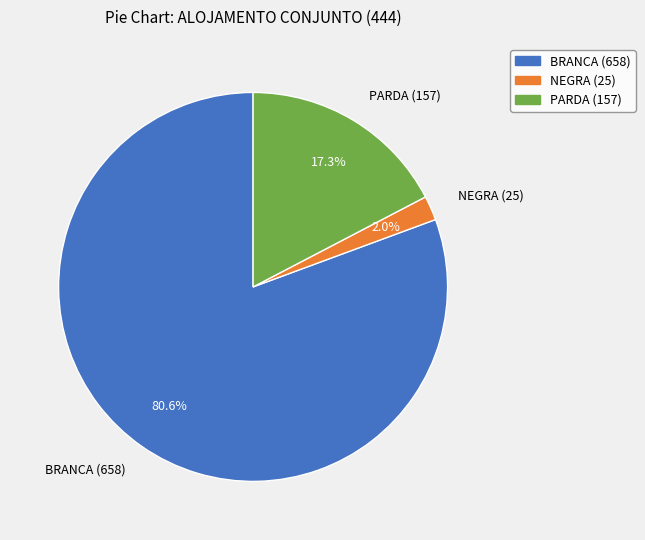

What is the total percentage of BRANCA (658) and NEGRA (25)?

82.7%